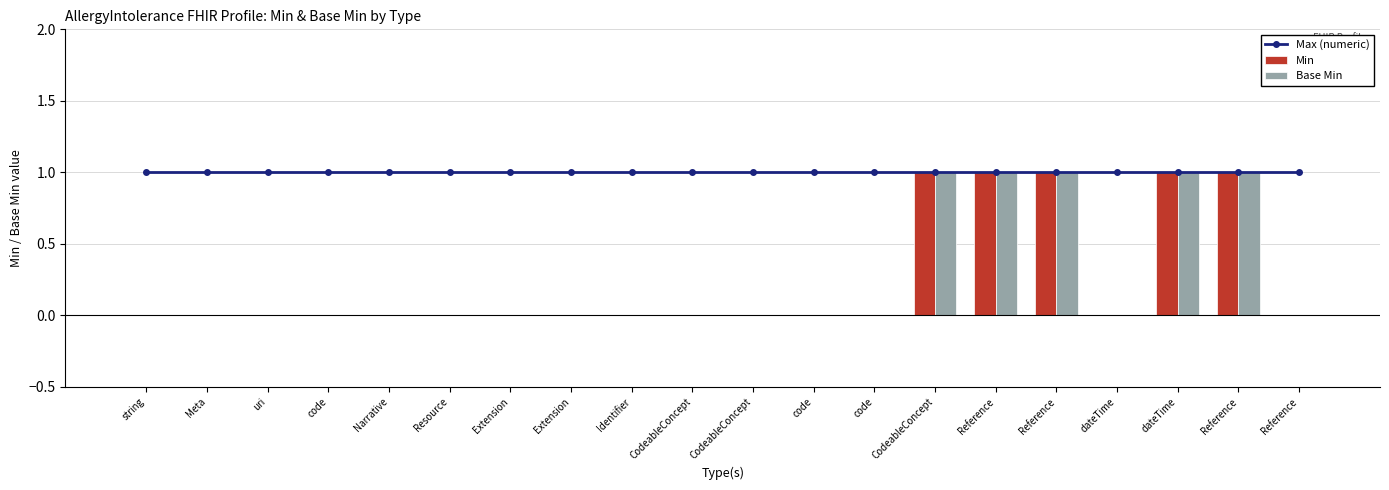

What is the sum of all Min values?

5